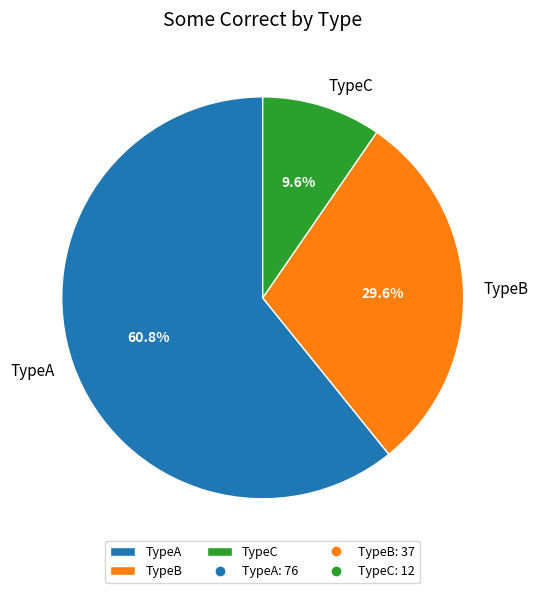

Combined, what portion of the pie is TypeB and TypeA?

90.4%